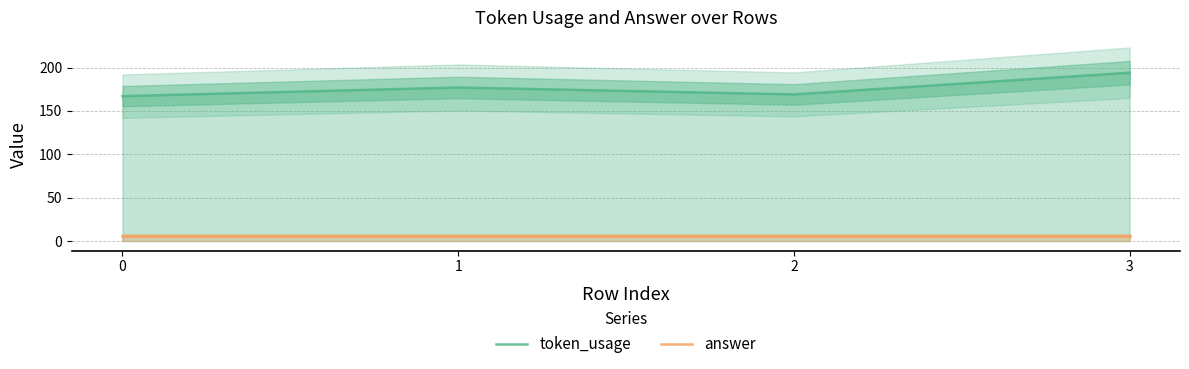

Between 0 and 1, which series saw the biggest shift?

token_usage